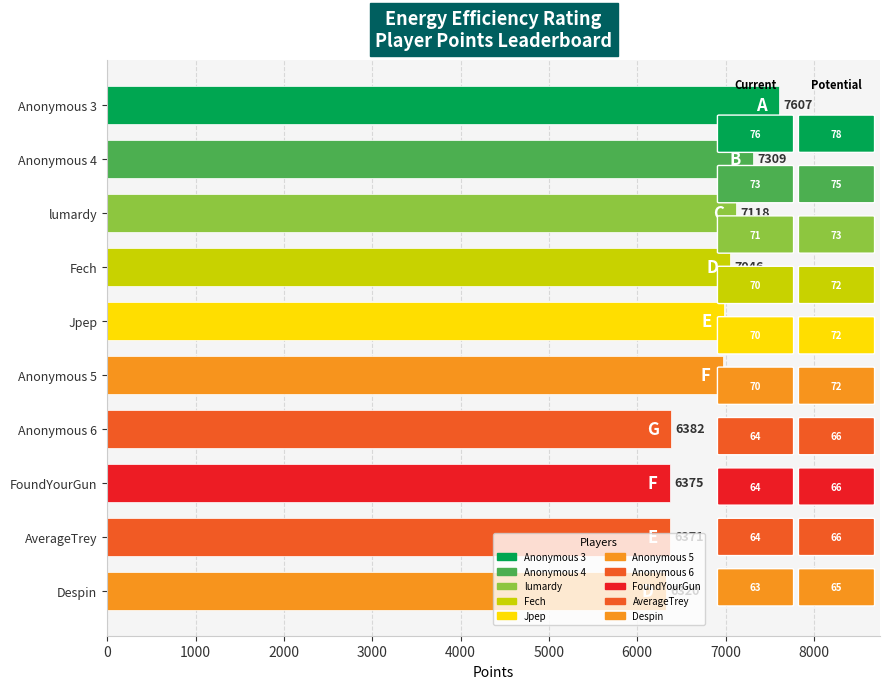

How many values are below 6986?

5